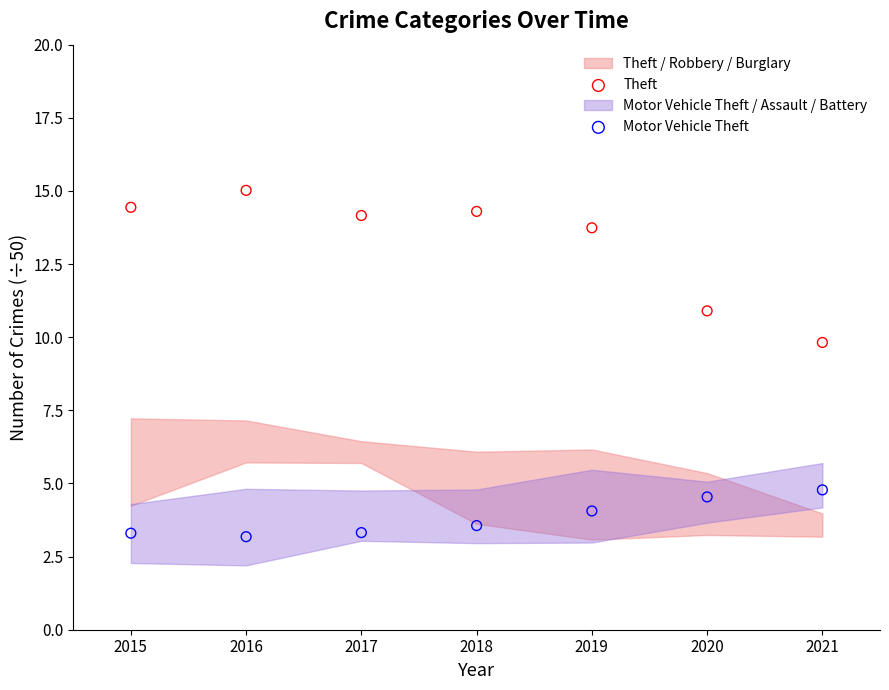

Across all series, what Y value is closest to 9?

9.8